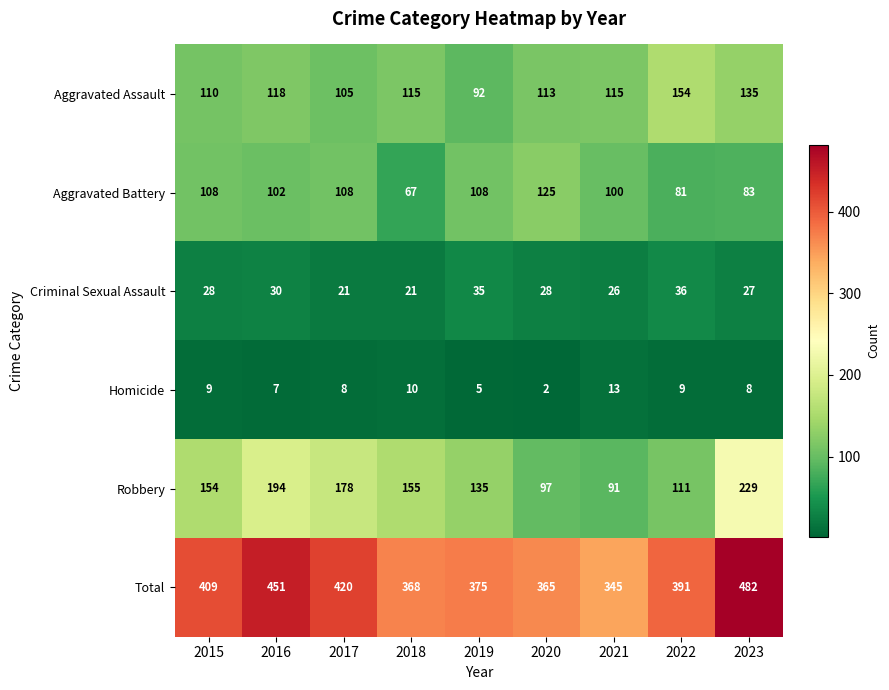

What is the difference between the Aggravated Assault values at 2017 and 2020?

8